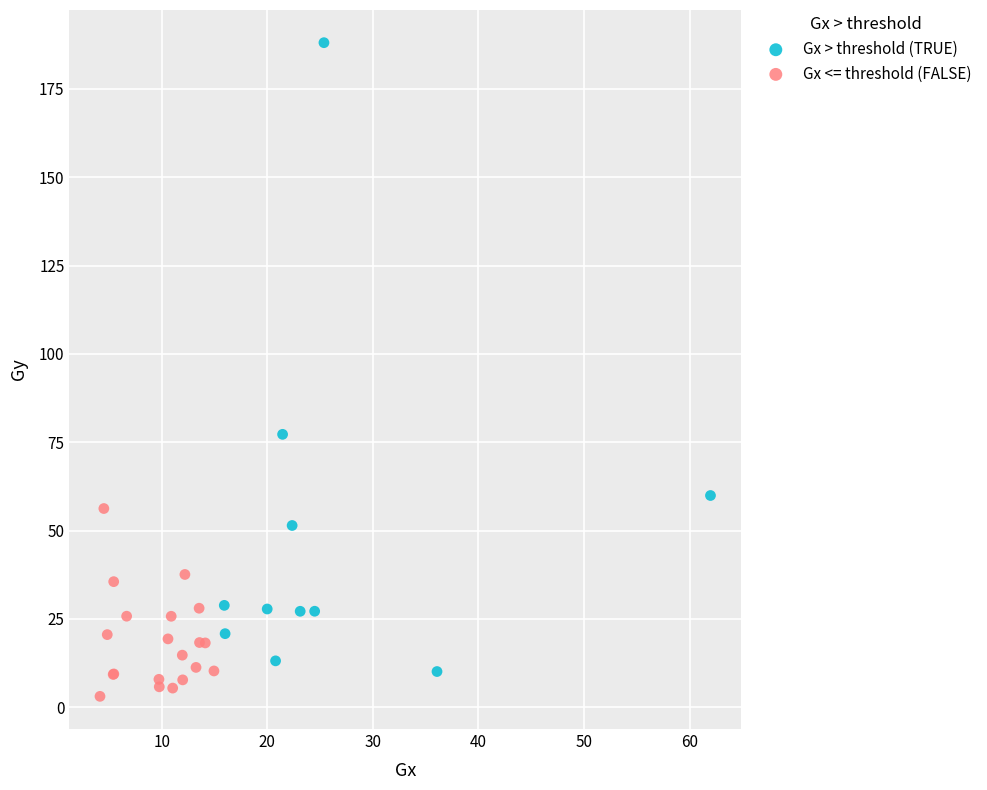

Which series has the widest spread of Y values?

Gx > threshold (TRUE)